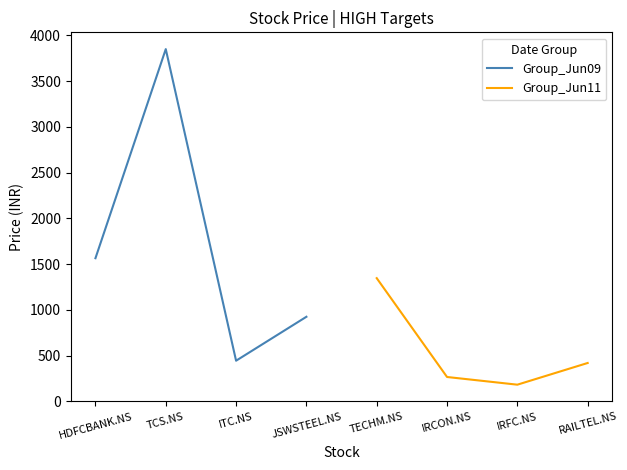

How many interior local valleys does the Group_Jun09 series have?

1